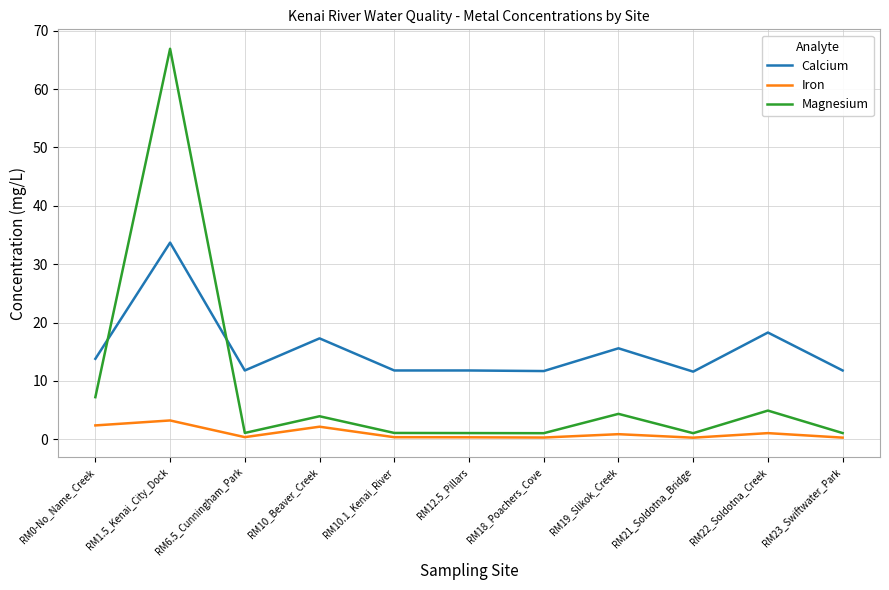

What is the sum of the Calcium values at RM1.5_Kenai_City_Dock and RM0-No_Name_Creek?

47.5